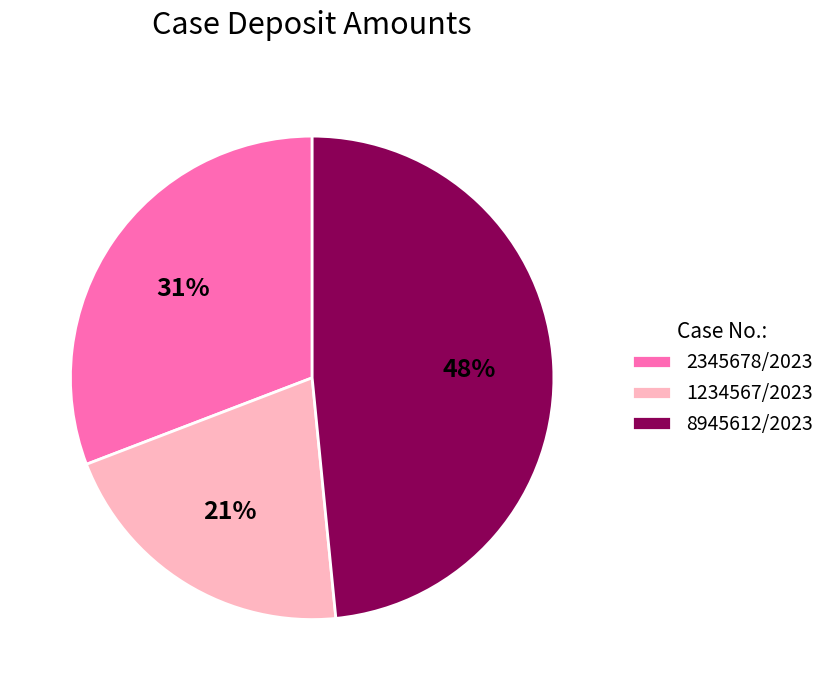

Which has a higher value, 8945612/2023 or 1234567/2023?

8945612/2023